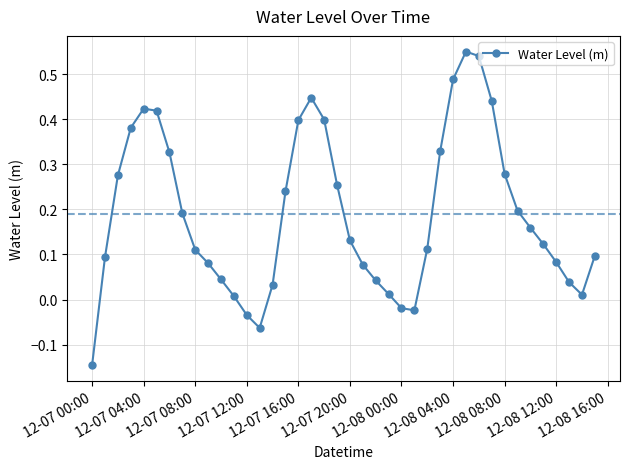

What is the difference between the maximum and minimum values?

0.7